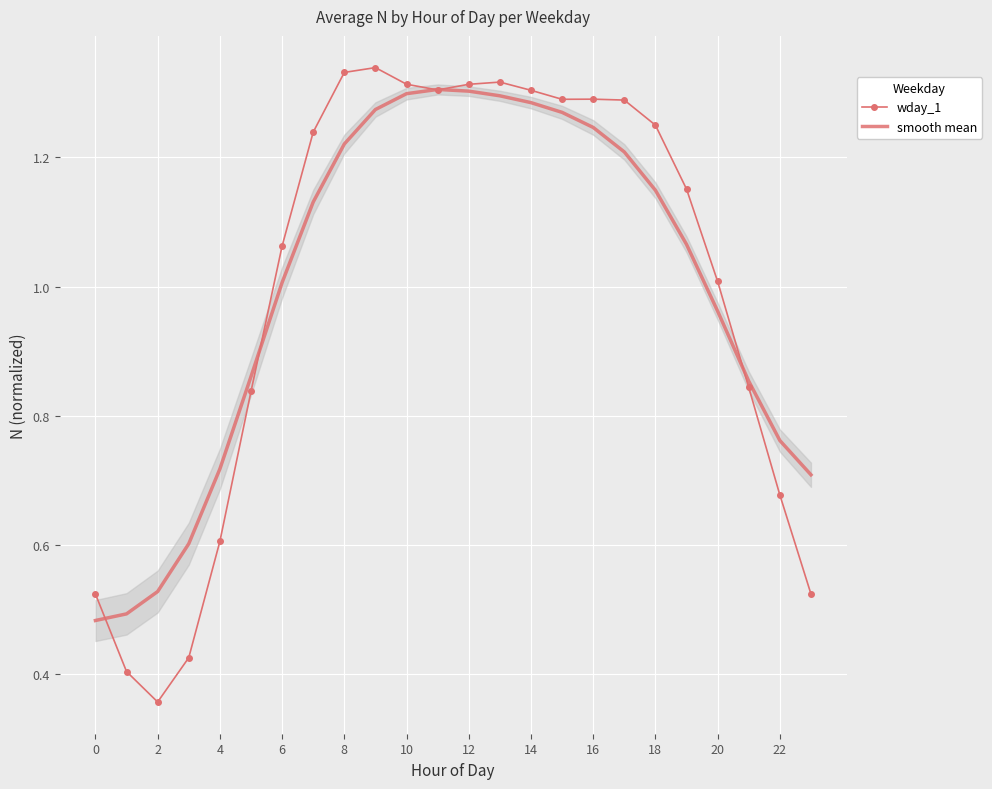

Reading left to right, list all the values displayed in this chart.

wday_1: 0.5	0.4	0.4	0.4	0.6	0.8	1.1	1.2	1.3	1.3	1.3	1.3	1.3	1.3	1.3	1.3	1.3	1.3	1.3	1.2	1.0	0.8	0.7	0.5
smooth mean: 0.5	0.5	0.5	0.6	0.7	0.9	1.0	1.1	1.2	1.3	1.3	1.3	1.3	1.3	1.3	1.3	1.2	1.2	1.1	1.1	1.0	0.9	0.8	0.7